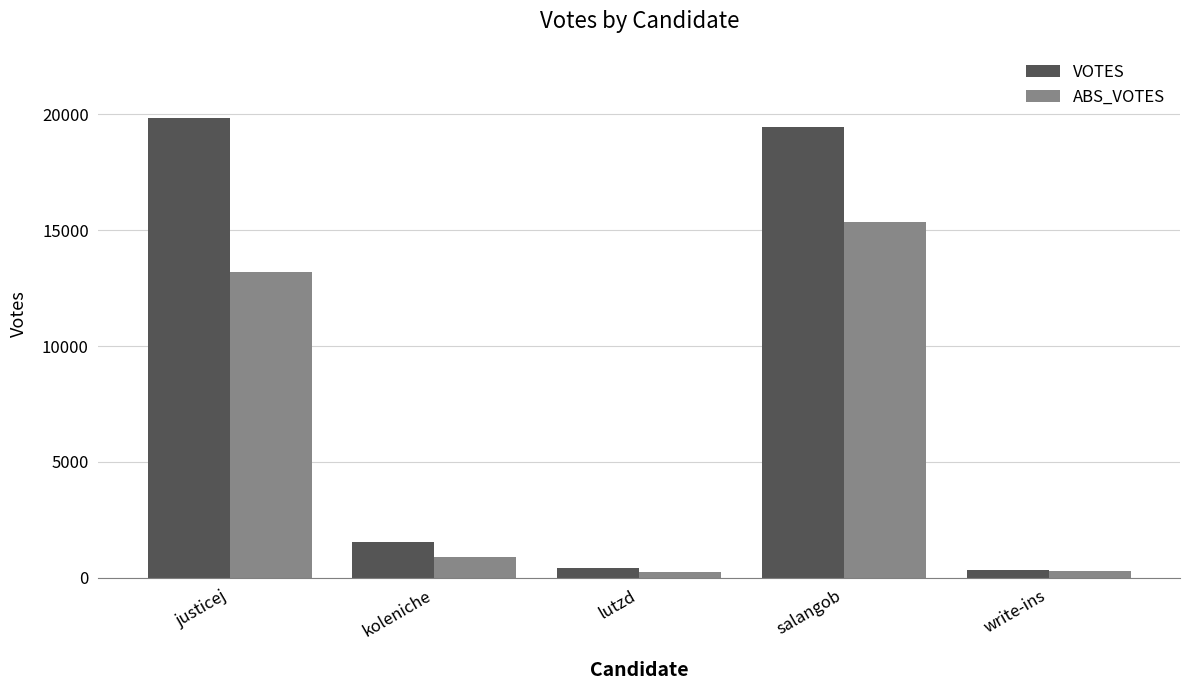

Rank the series by their average value, from lowest to highest.

ABS_VOTES, VOTES